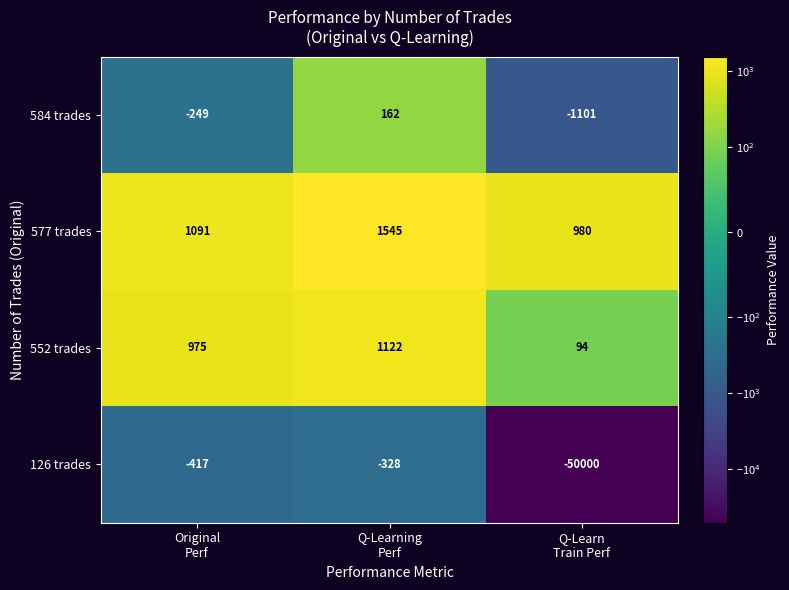

At which category is the sum across all series the highest?

Q-Learning
Perf